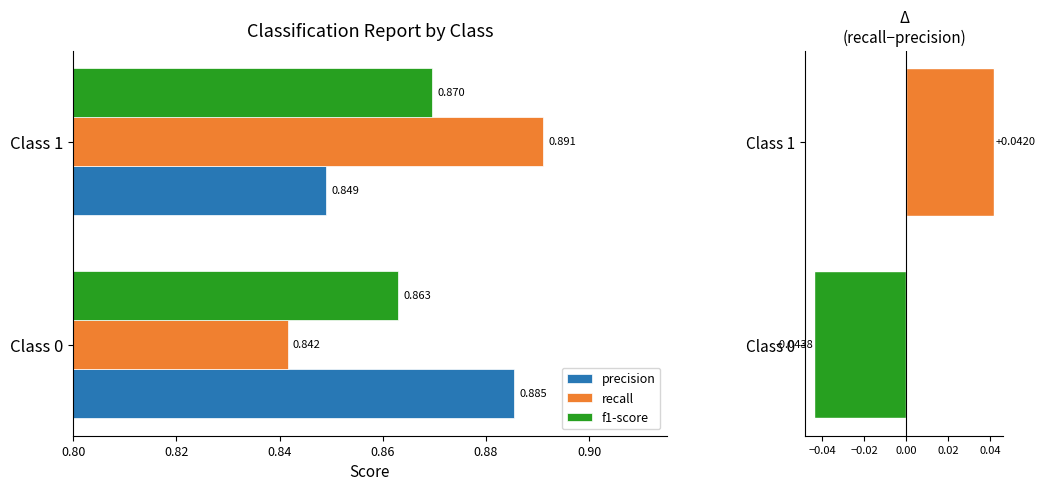

Rank the series by their maximum value, from lowest to highest.

f1-score, precision, recall